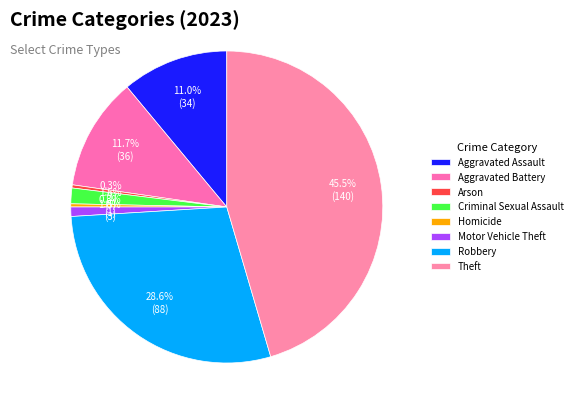

Which slice is the largest?

Theft